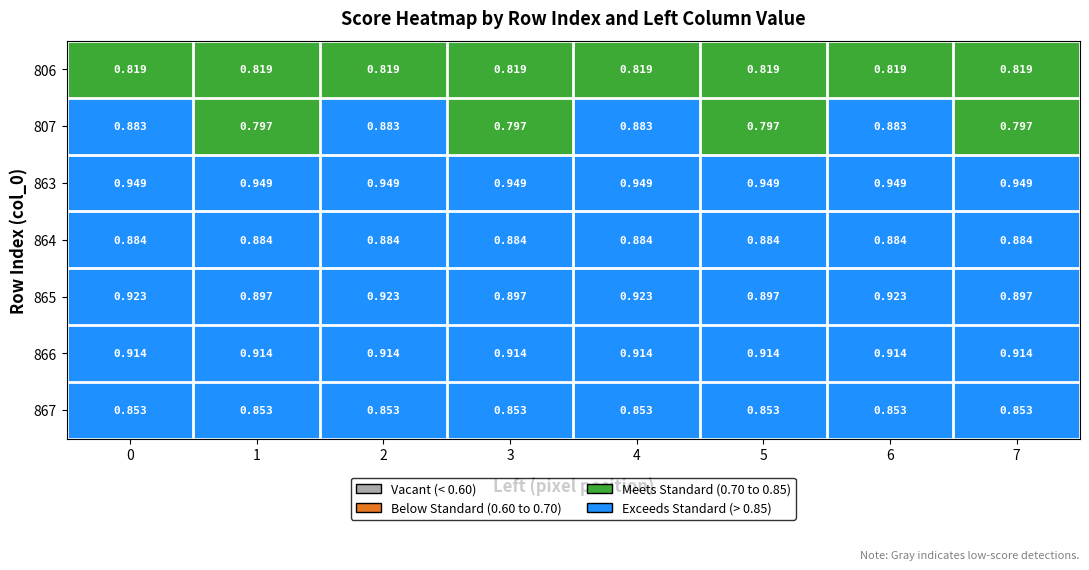

Is the value of 807 at 0 greater than the value of 867 at 5?

Yes